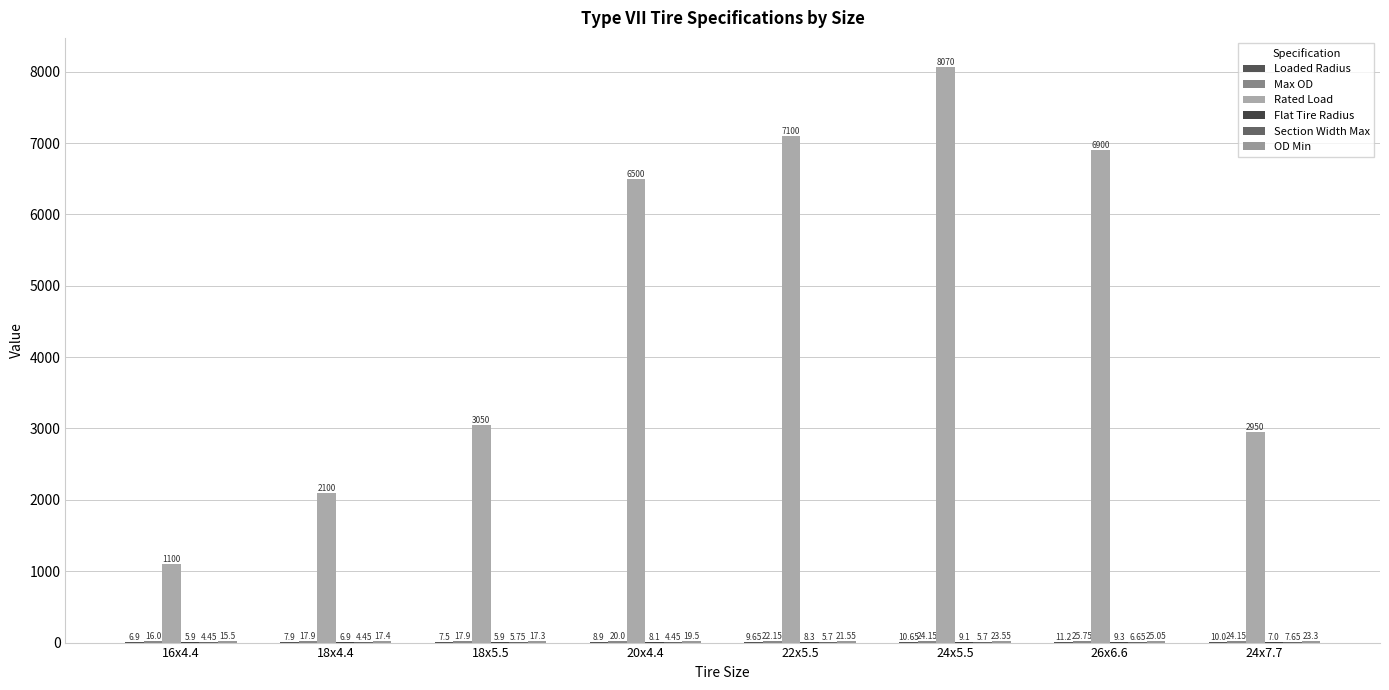

How many series are shown in this chart?

6